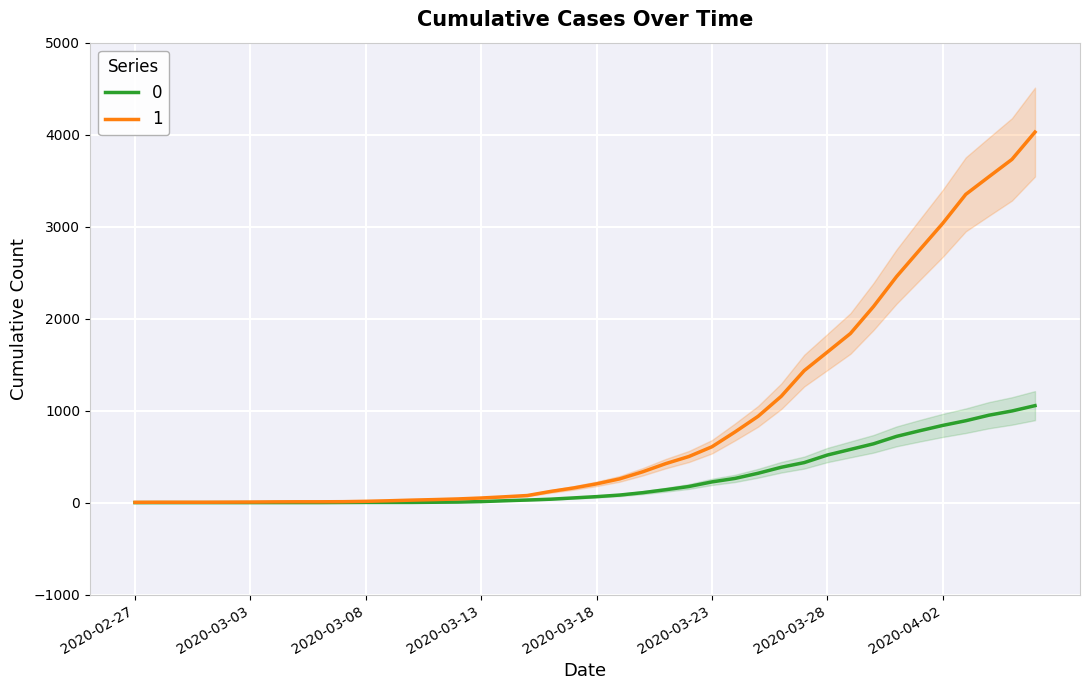

What is the difference between the maximum and minimum values in the 1 series?

4025